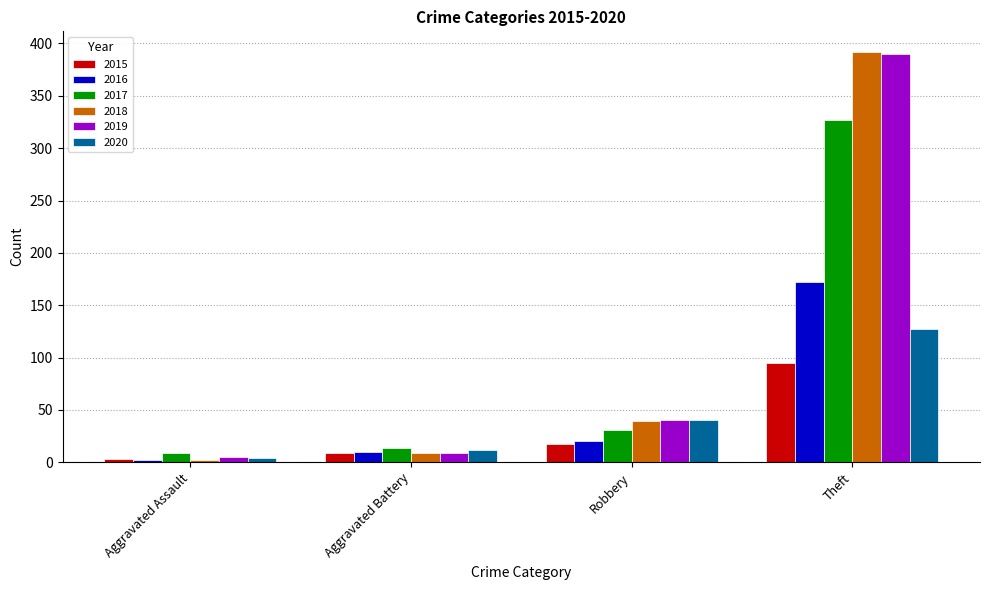

What is the highest value of the 2016 series?

172